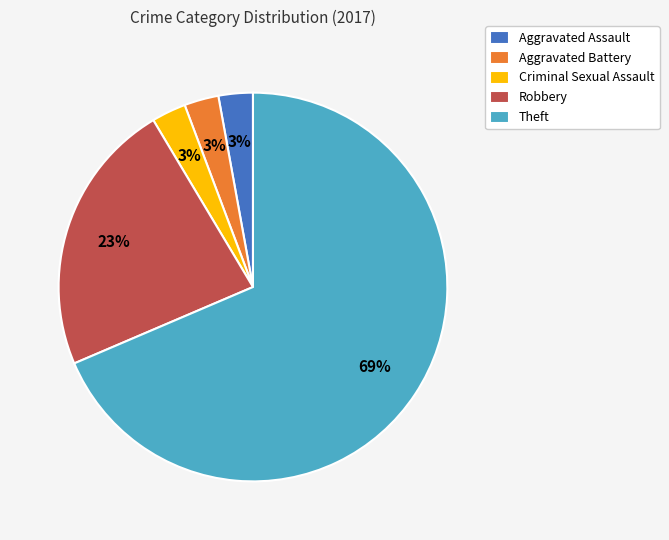

Is the sum of Aggravated Assault and Theft greater than half?

Yes